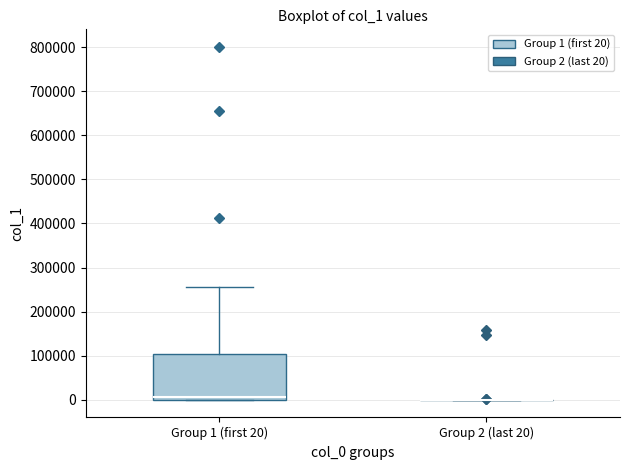

Reading left to right, transcribe this box plot: for each box, give where its median line is, the range the box spans, and where its two whiskers end, as read against the y-axis. The values are not printed on the chart, so give them approximately, as read against the axis.

Group 1 (first 20): median 10000, box 0 to 100000, whiskers 0 to 260000
Group 2 (last 20): box collapsed to a line at 0, whiskers 0 to 0